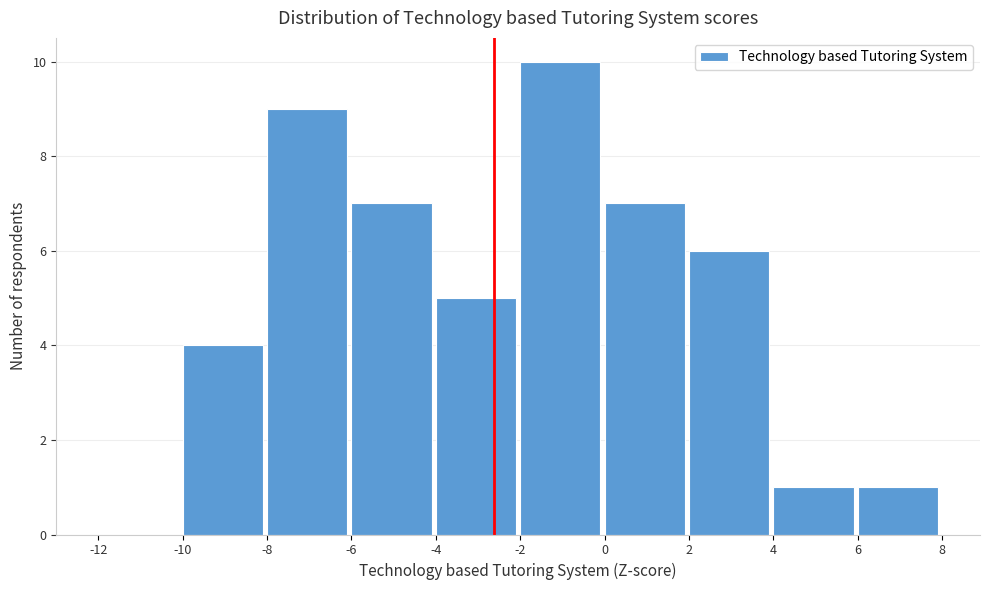

Reading left to right, list every bar in this chart as the range it spans on the x-axis followed by its height. The values are not printed on the chart, so give them approximately, as read against the axis.

-12 to -10: 0
-10 to -8: 4
-8 to -6: 9
-6 to -4: 7
-4 to -2: 5
-2 to 0: 10
0 to 2: 7
2 to 4: 6
4 to 6: 1
6 to 8: 1